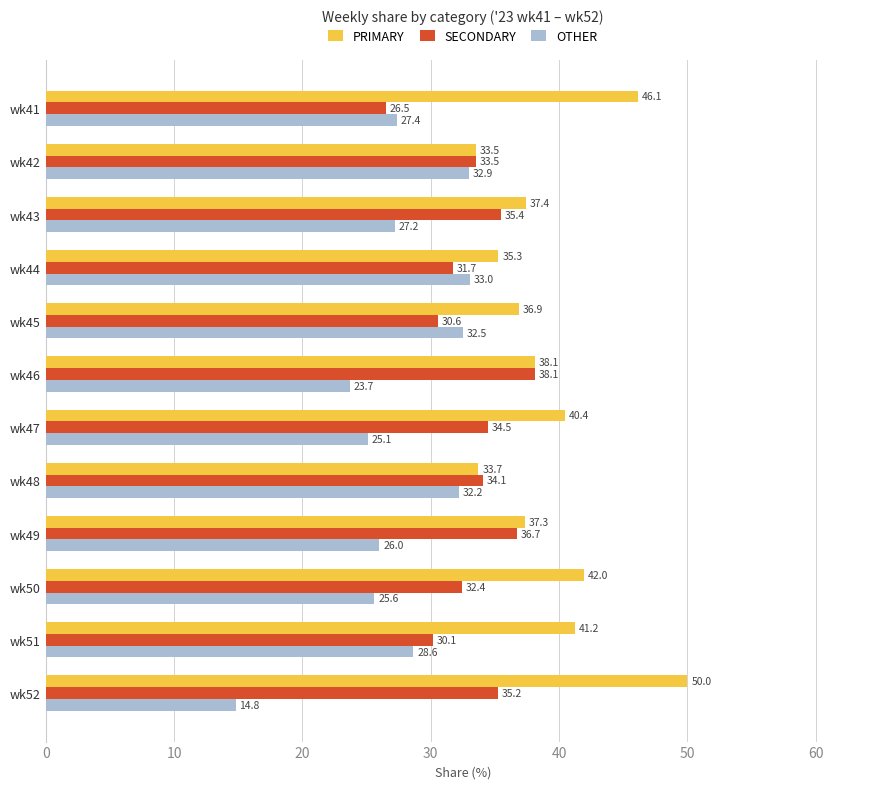

Which series has the widest spread of values?

OTHER